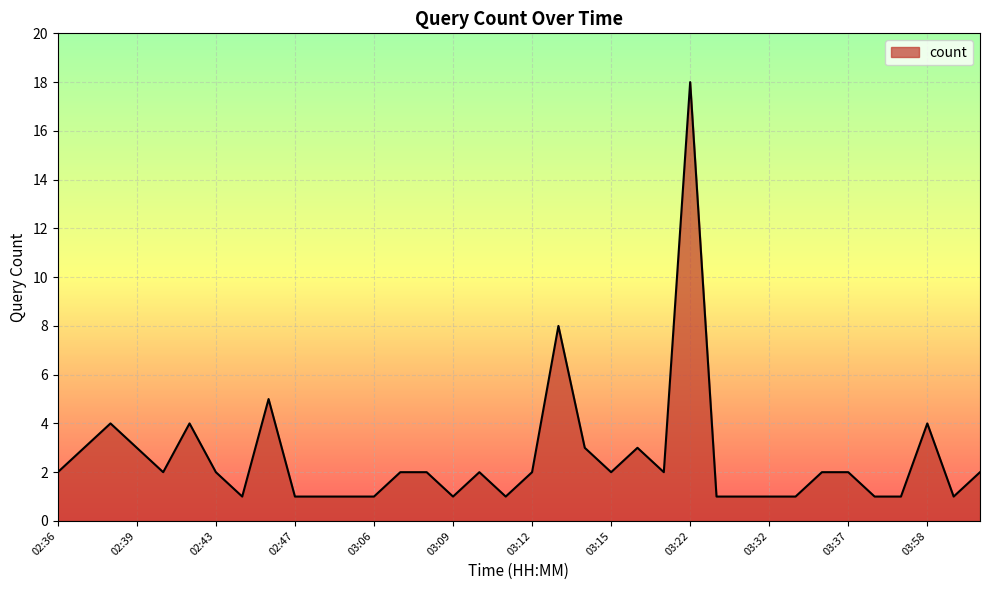

What is the greatest value displayed?

18